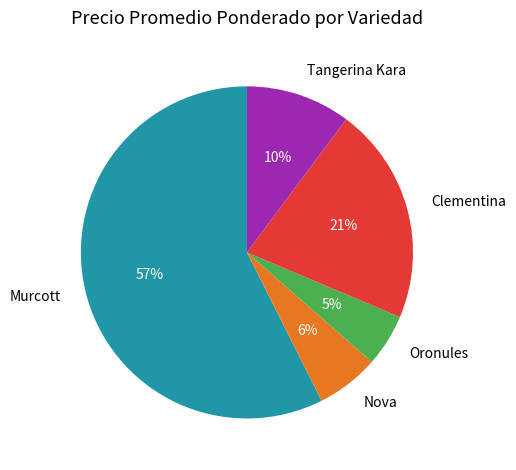

Is there any slice that represents more than half of the pie?

Yes